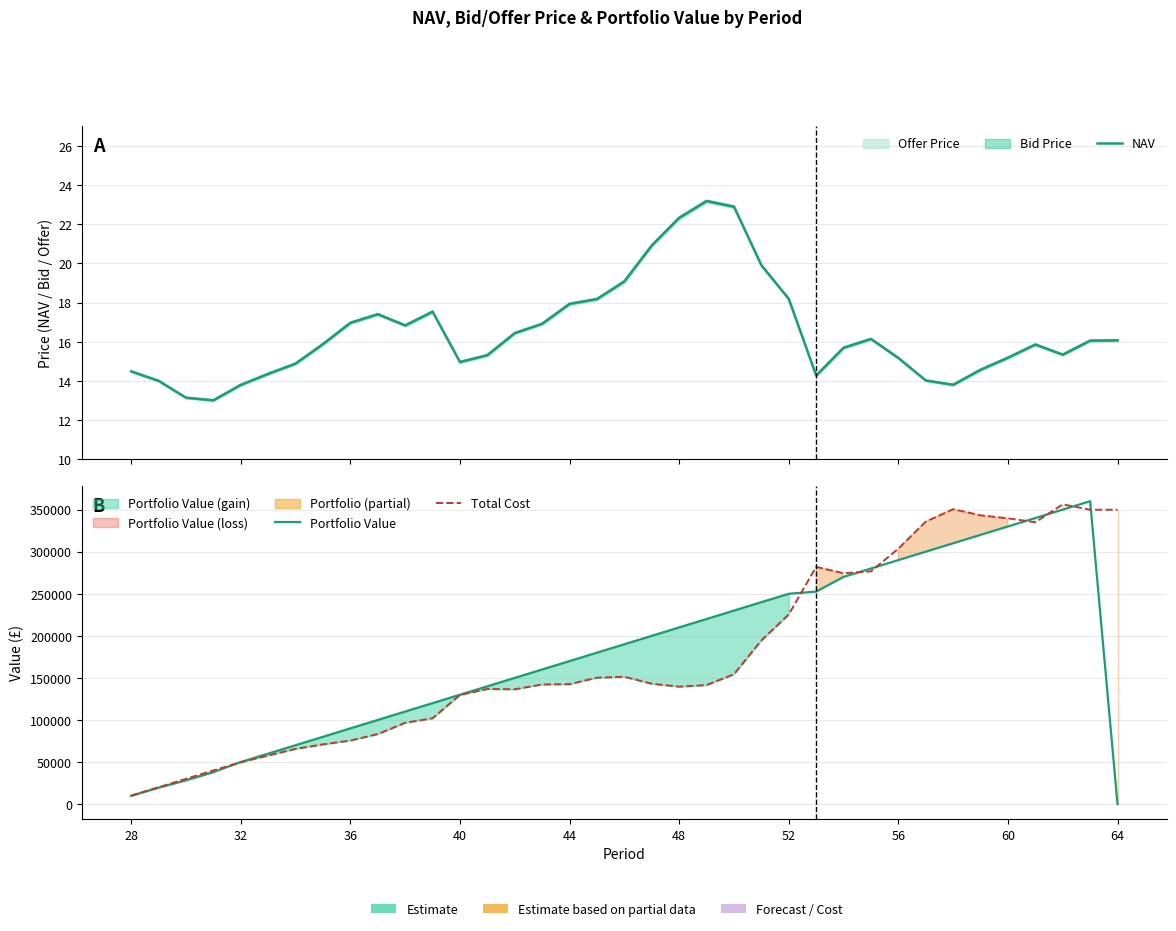

Is the value of NAV at 12 greater than the value of Total Cost at 22?

No